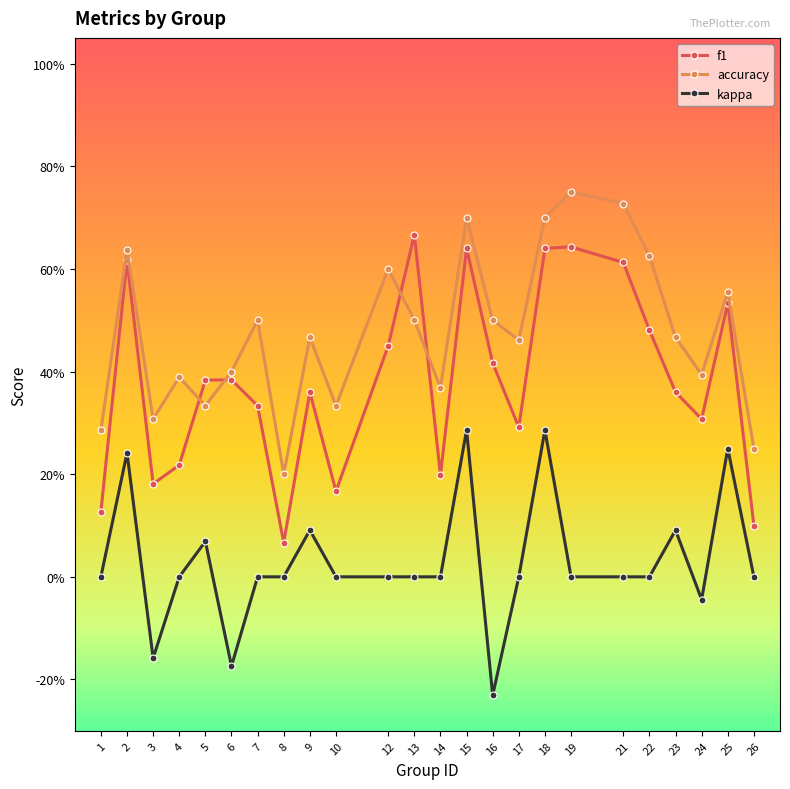

What is the sum of the kappa values at 17 and 15?

0.3